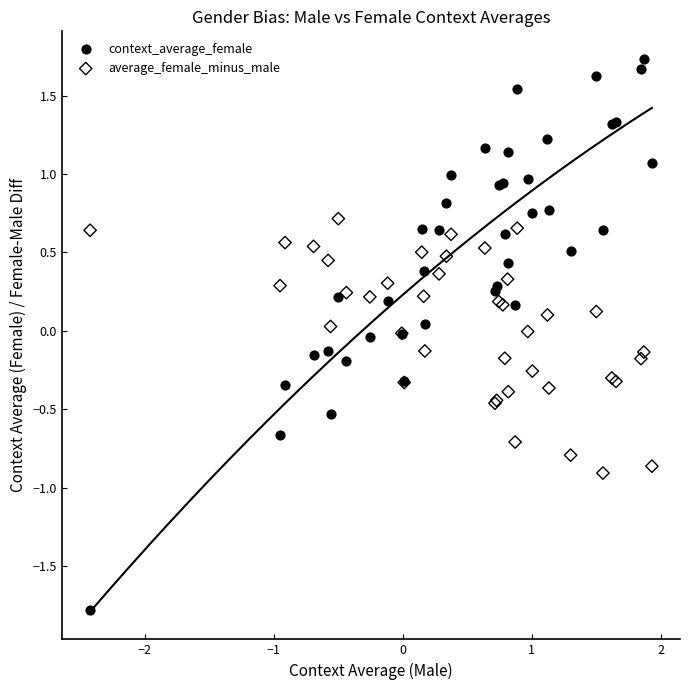

Which series contains the lowest Y value?

context_average_female